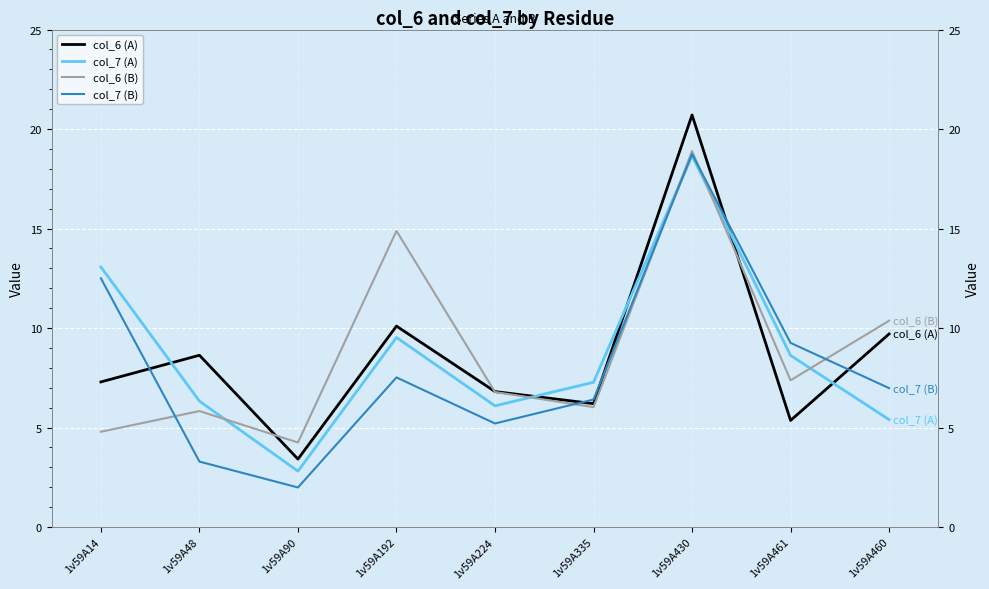

Between 1v59A430 and 1v59A460, which series saw the biggest shift?

col_7 (A)